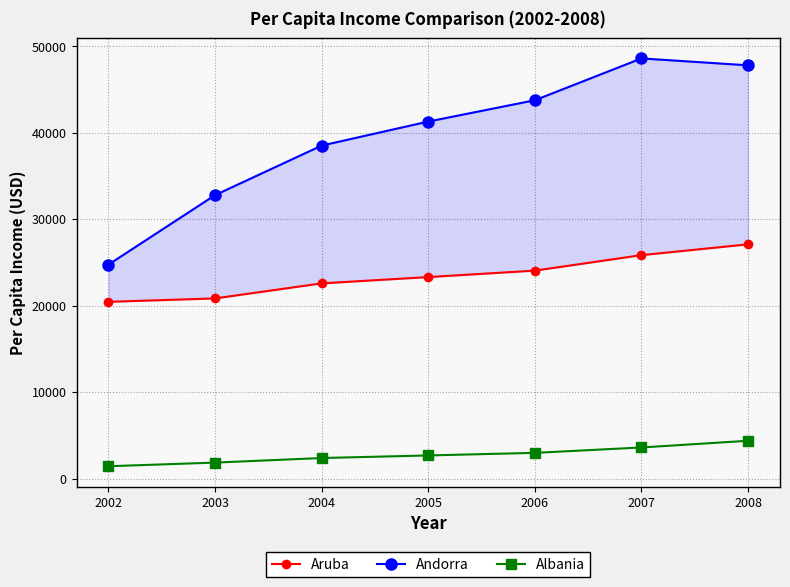

What is the value of the Andorra point at the 7th from the left?

47785.1